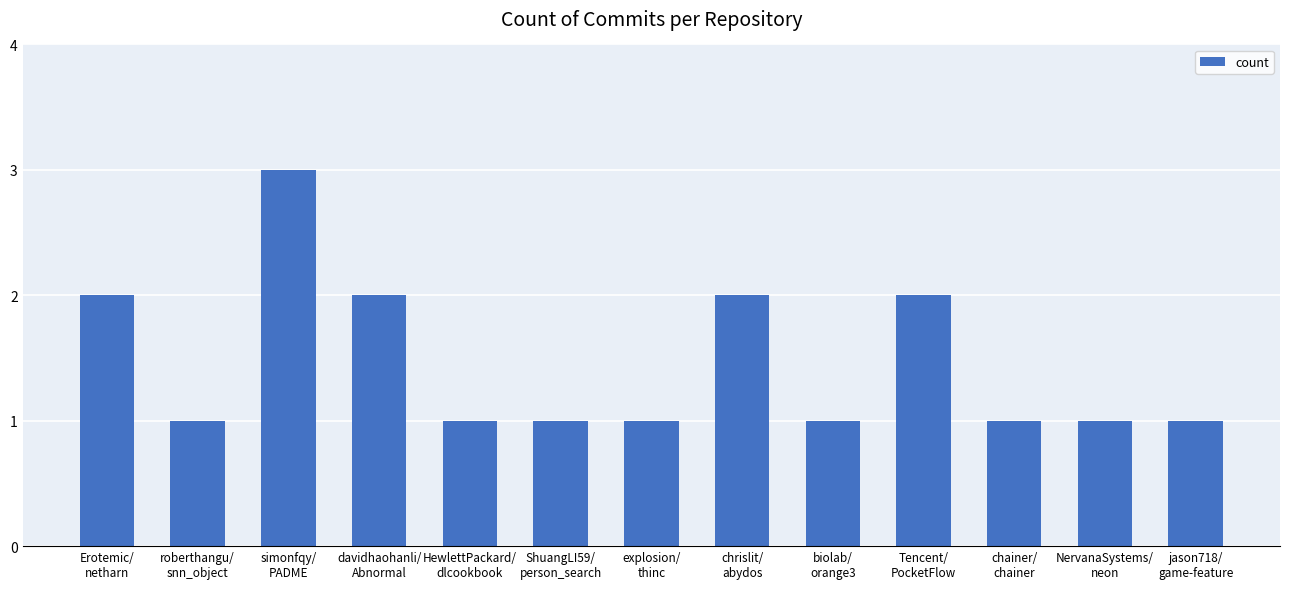

What value does the data have at HewlettPackard/
dlcookbook?

1